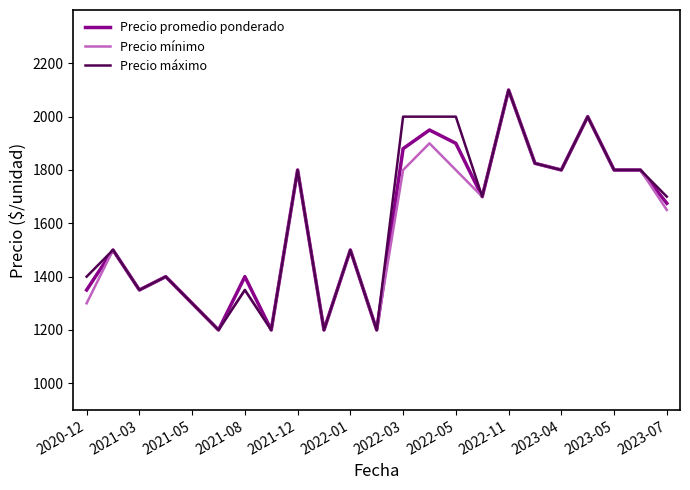

What is the maximum value shown in the chart?

2100